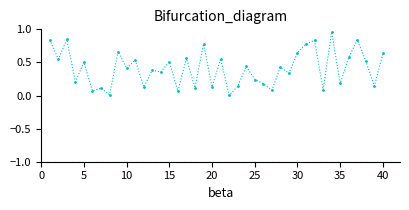

What is the sum of all values?

16.4